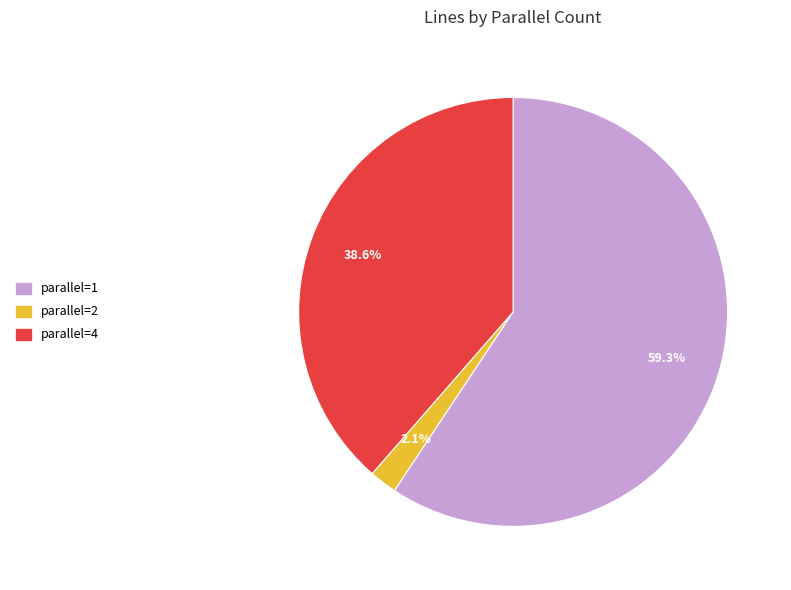

Is there any slice that represents more than half of the pie?

Yes